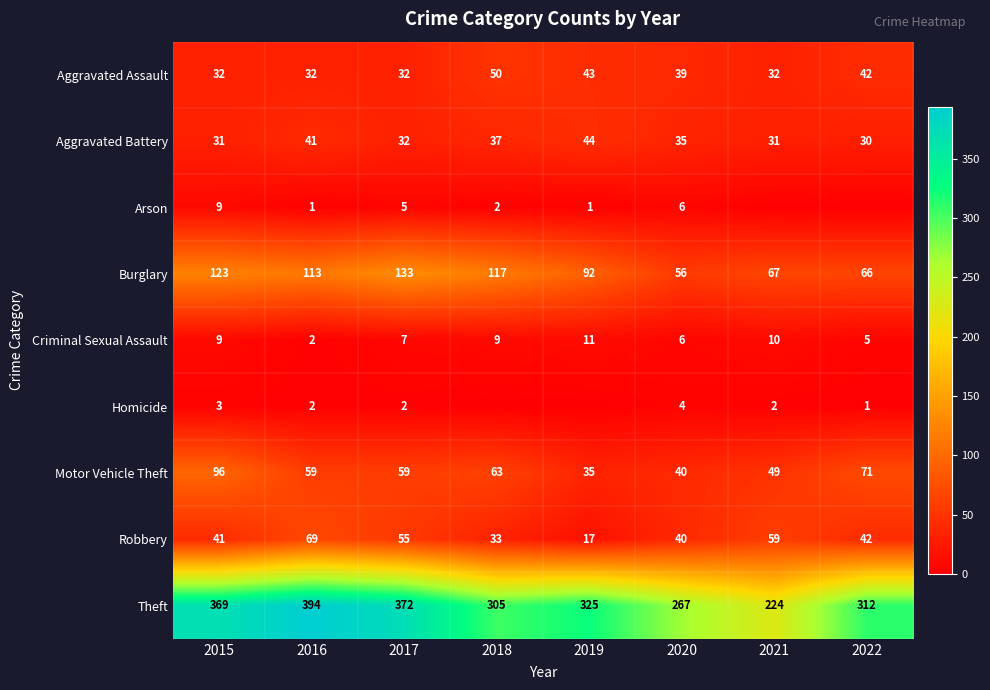

Is the value of Theft at 2022 greater than the value of Burglary at 2016?

Yes